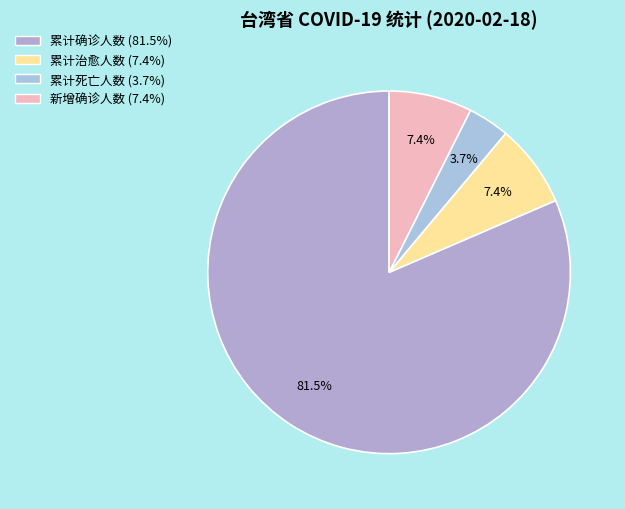

How much of the chart is everything except 累计治愈人数?

92.6%